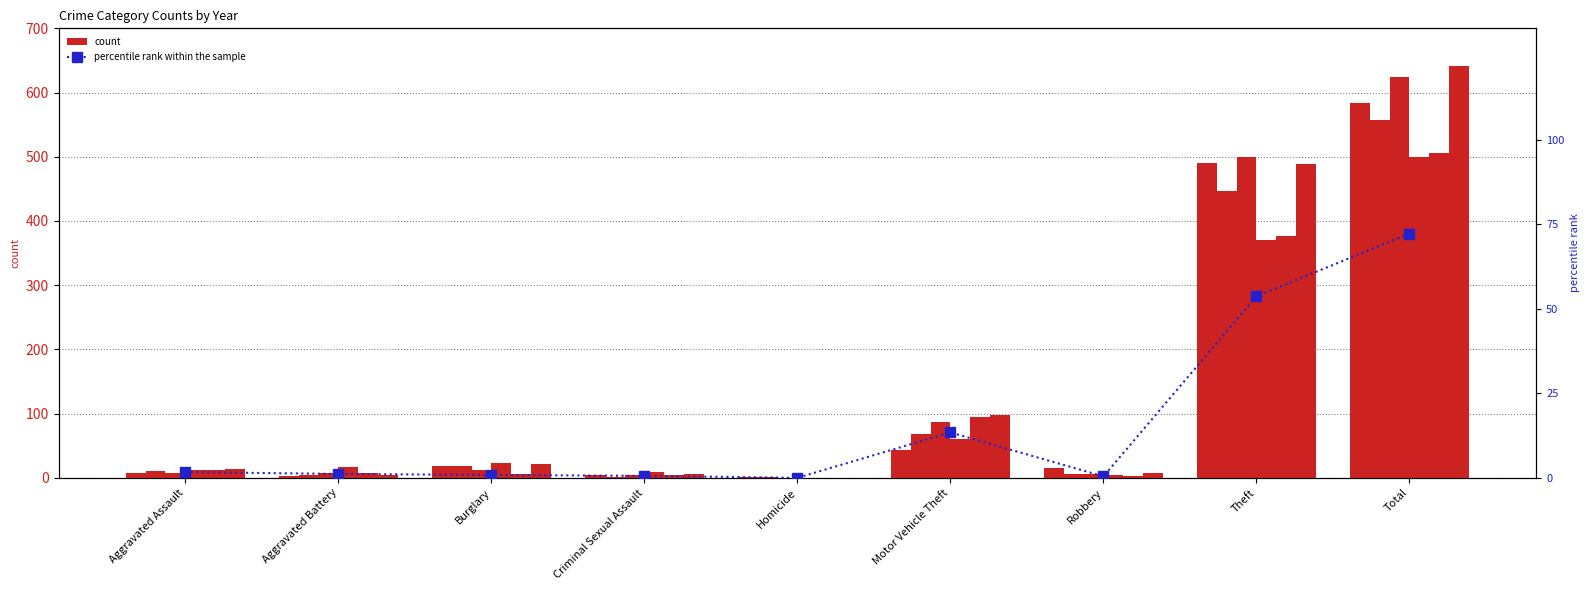

What is the sum of the values at Motor Vehicle Theft and Aggravated Battery?

14.6